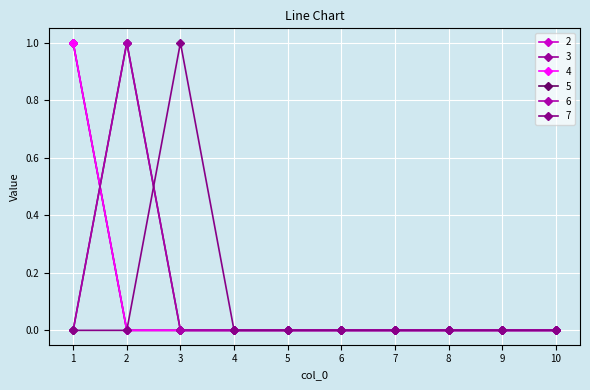

Is this an area chart (filled region under the line)?

No